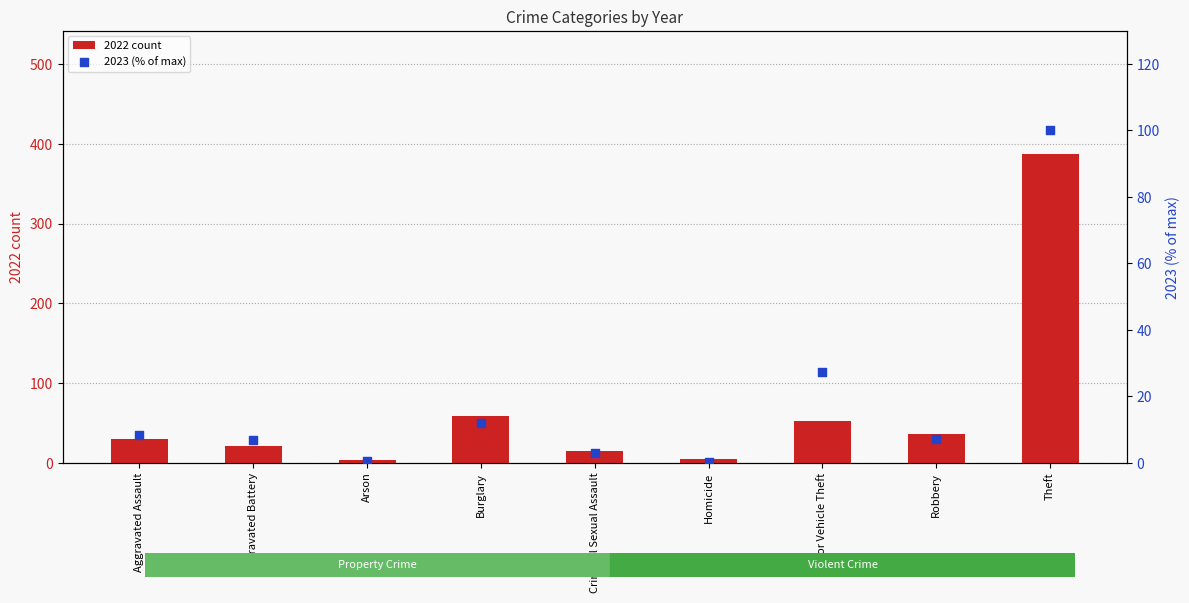

Which series has the widest spread of Y values?

2022 count